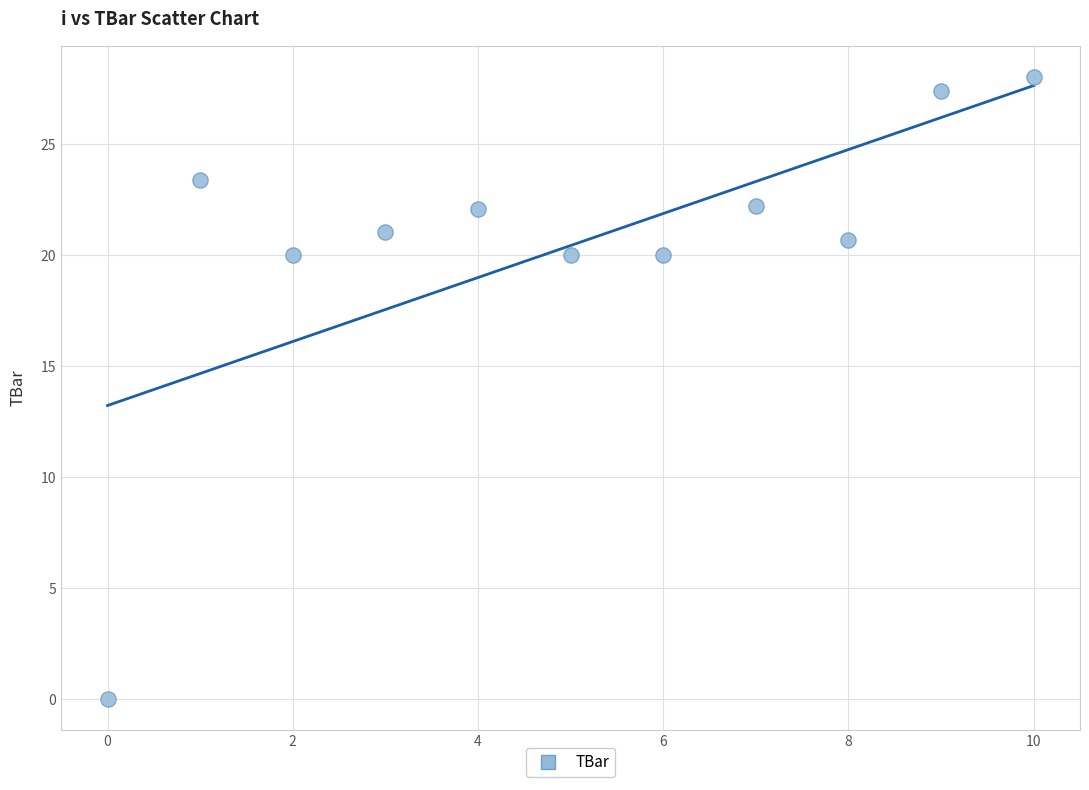

What is the range of Y values (max minus min)?

28.0